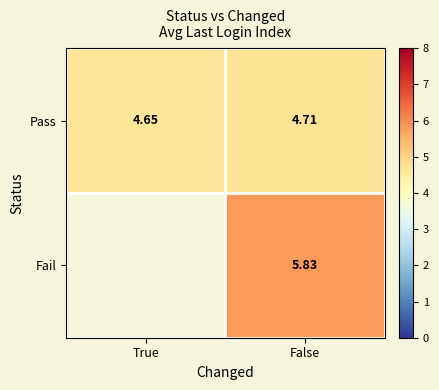

List the labels in order of Pass value, largest first.

False, True